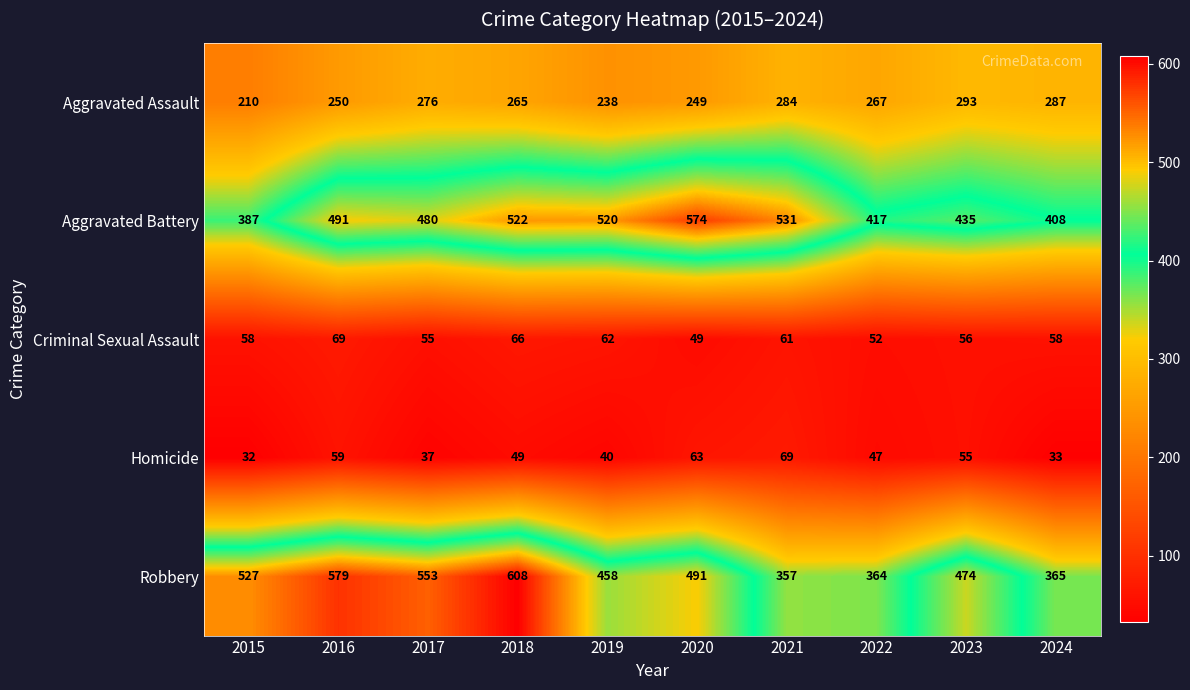

True or false: Robbery has a value of 209 at 2023.

False